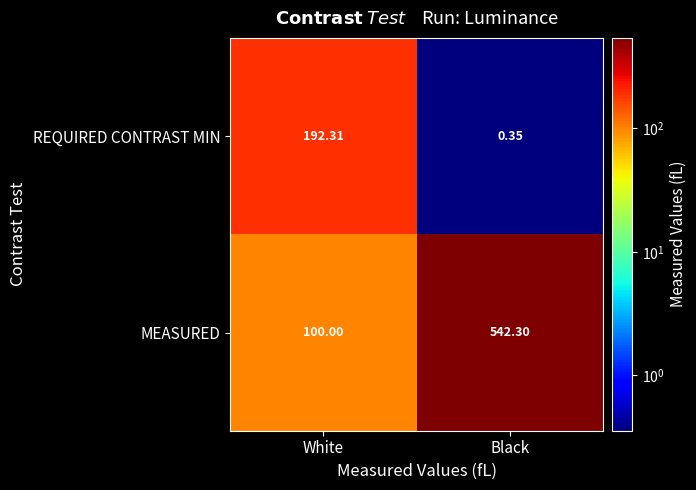

Which series has the largest range (max minus min)?

MEASURED